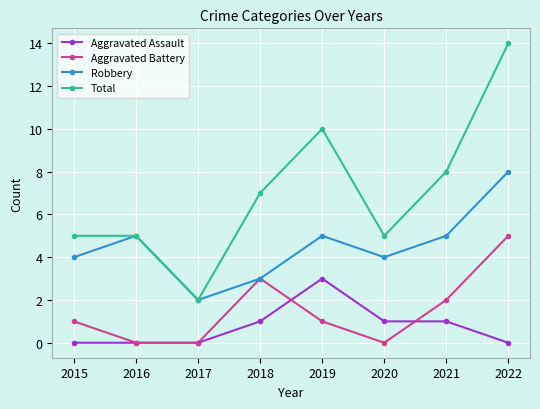

List the series in order of their peak value, lowest first.

Aggravated Assault, Aggravated Battery, Robbery, Total